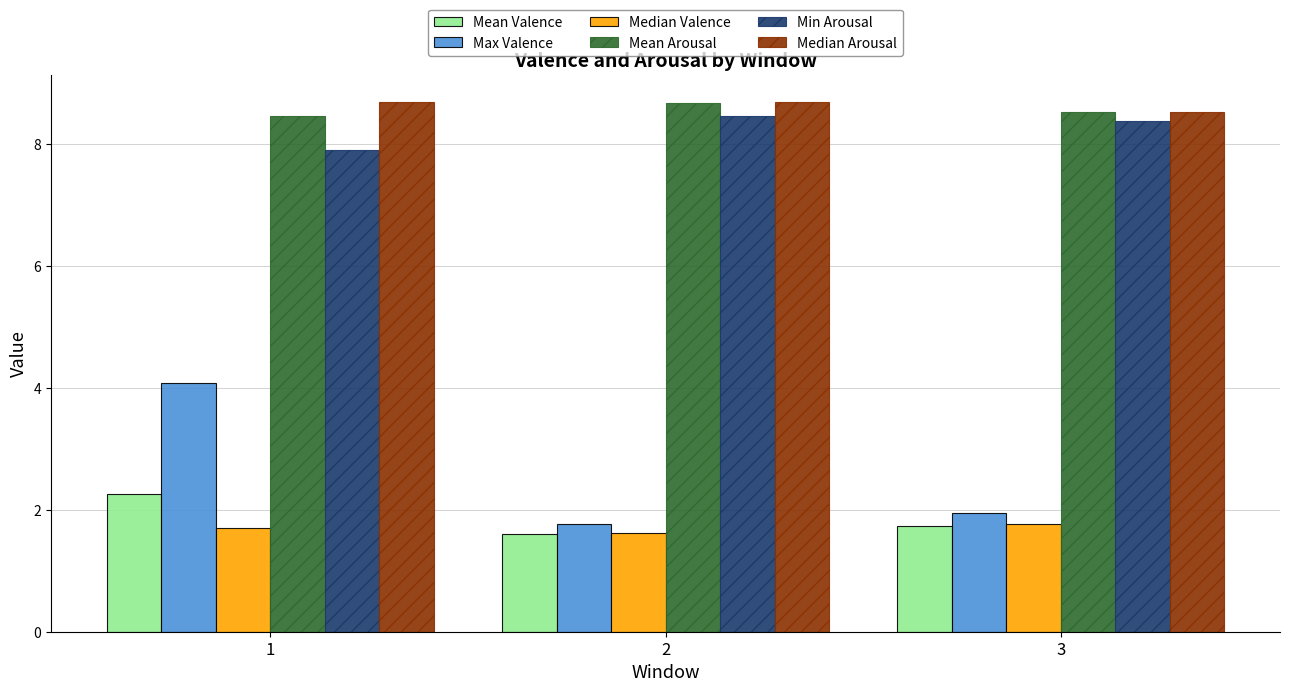

What is the maximum value for Median Arousal?

8.7